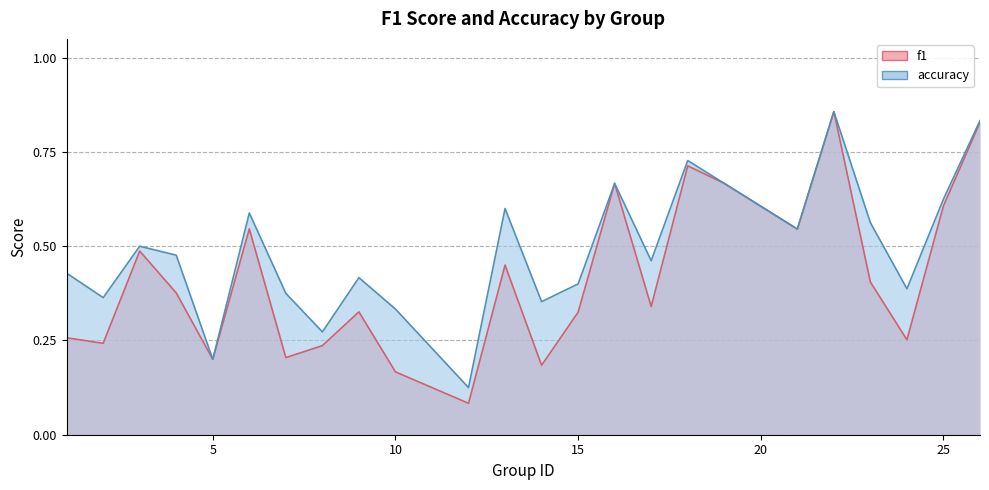

Is the value of f1 at 5 greater than the value of accuracy at 5?

No